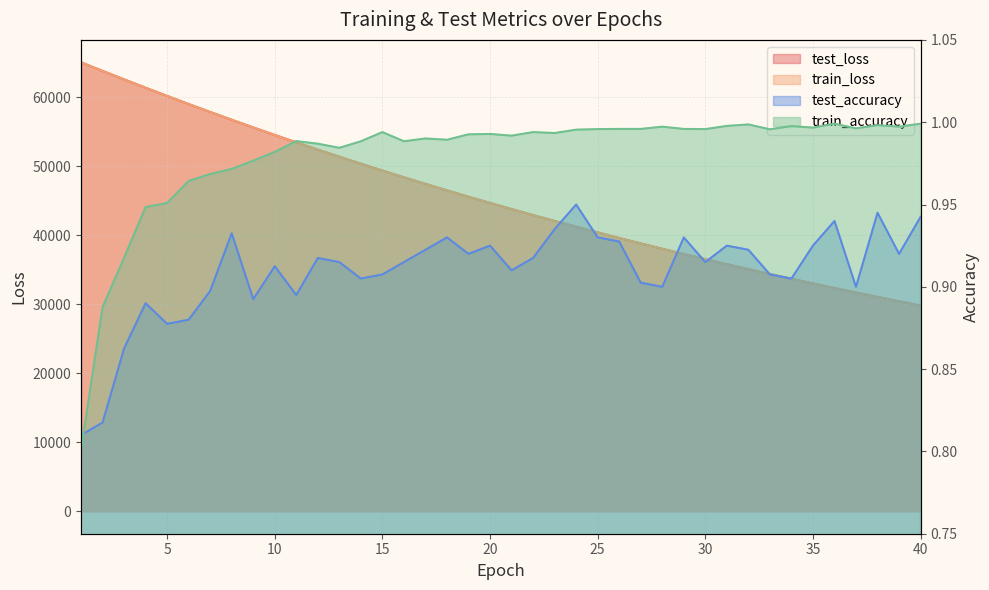

At how many categories does at least one series exceed 21844?

40